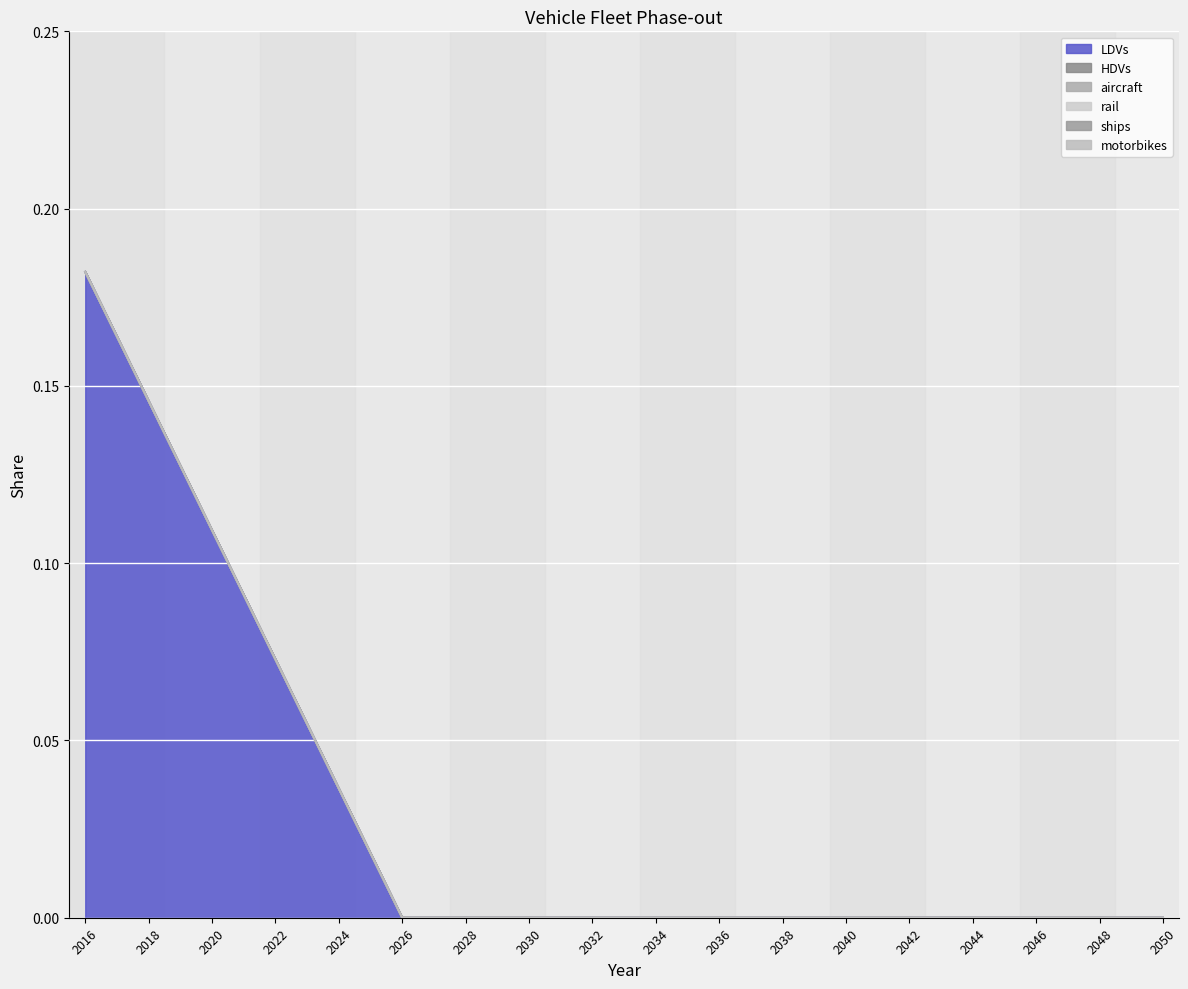

What is the greatest value displayed?

0.2